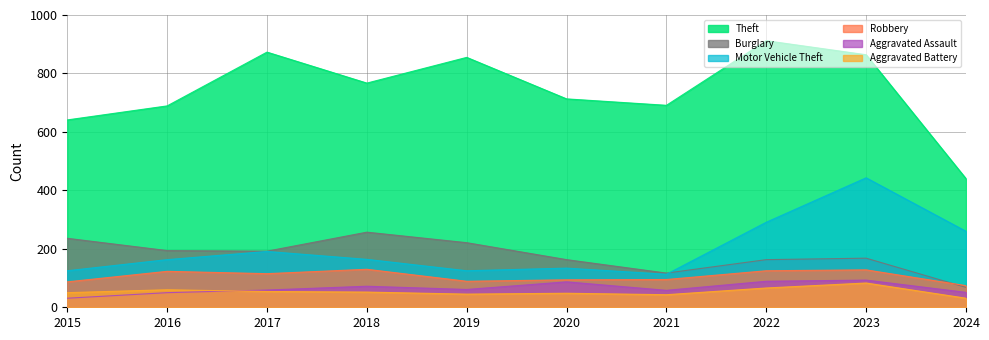

Which series ends up on top after the final intersection of Motor Vehicle Theft and Burglary?

Motor Vehicle Theft